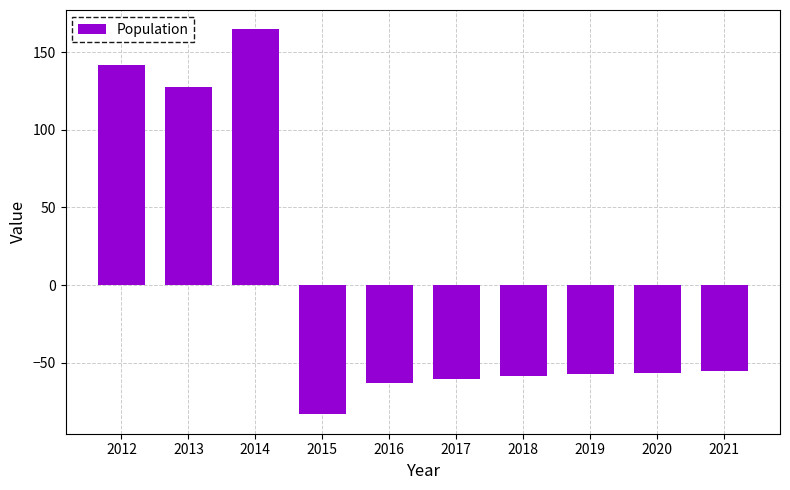

What is the minimum value shown in the chart?

-83.3